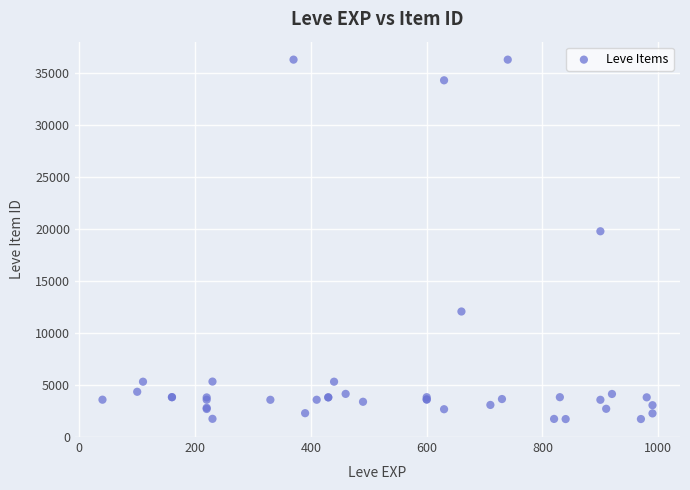

What Y value in the scatter plot is closest to 18967?

19744